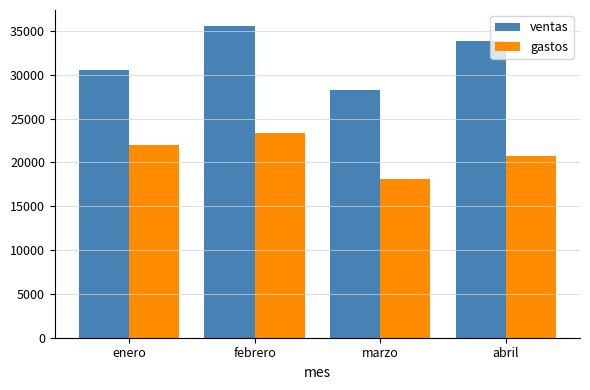

How many bars are there in each group?

2